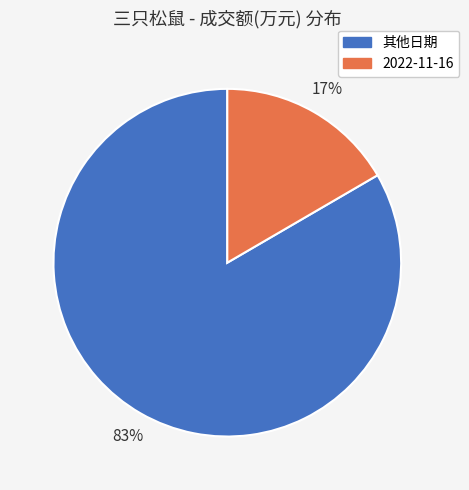

How many slices are in this pie chart?

2